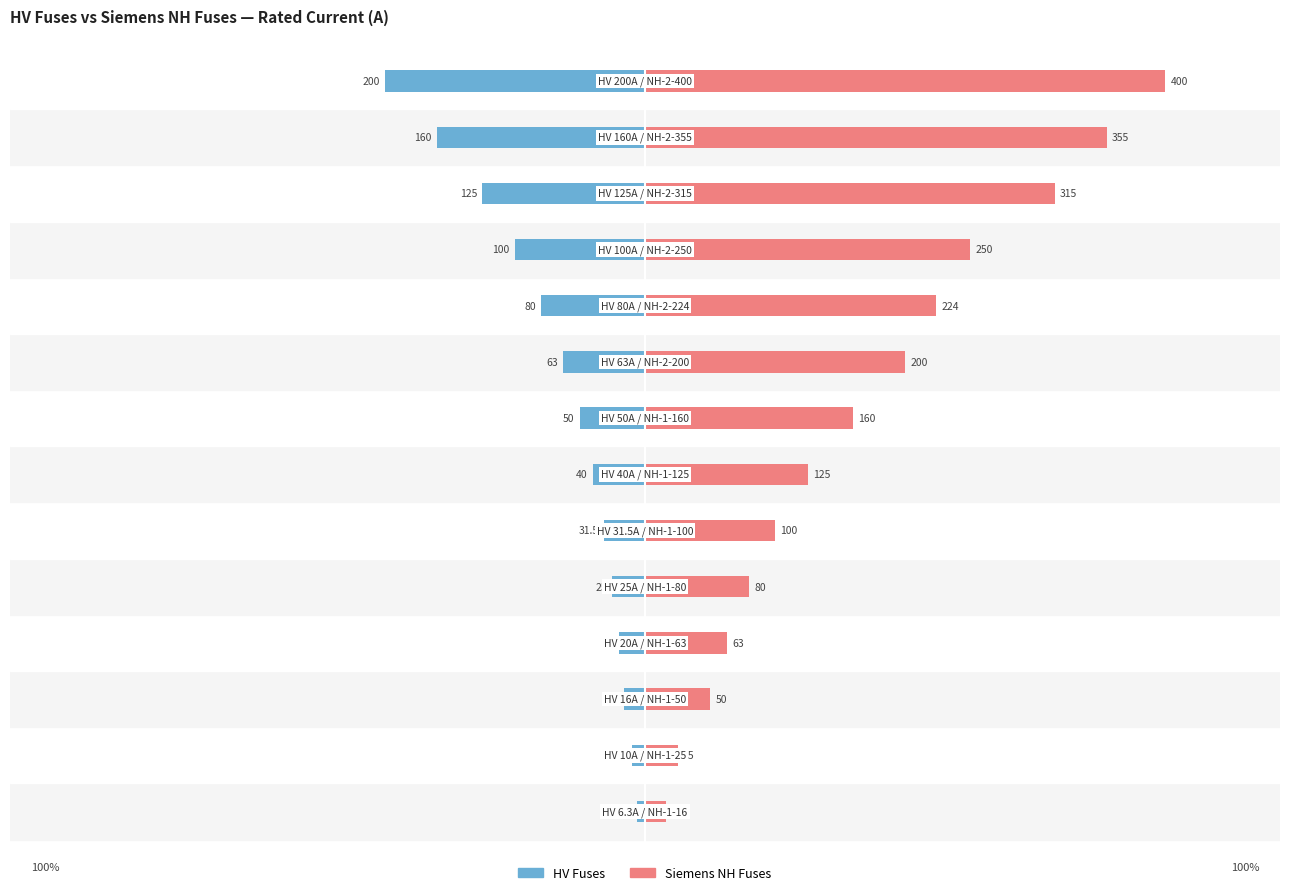

Rank the series by their average value, from highest to lowest.

Siemens NH Fuses, HV Fuses